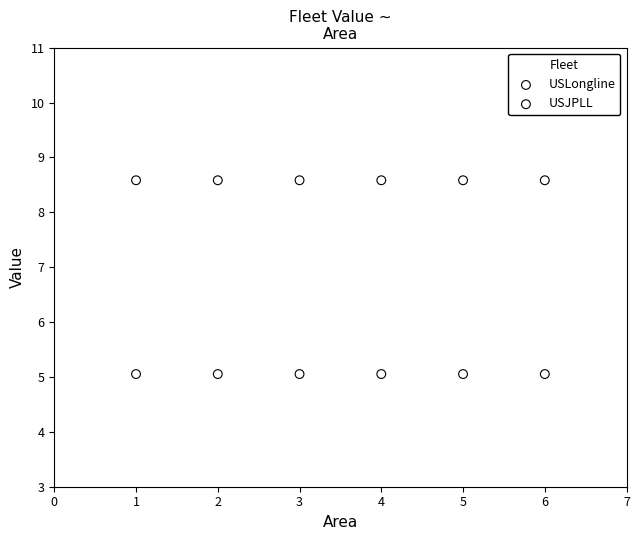

Which series reaches the maximum Y coordinate?

USLongline